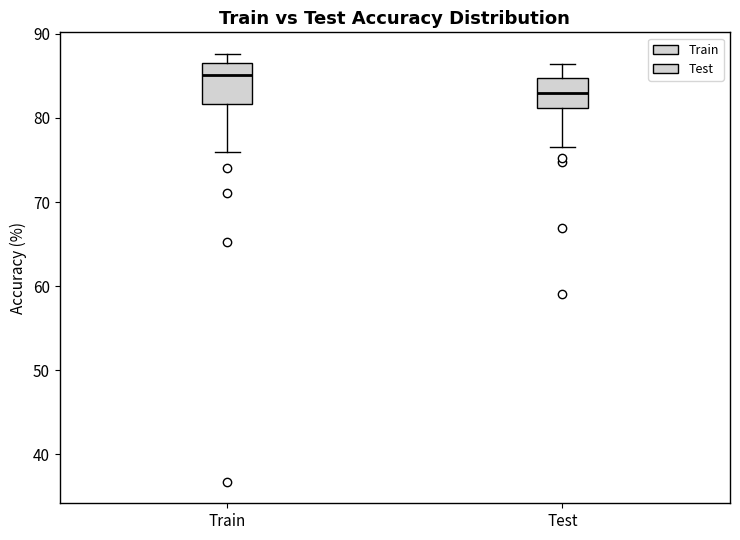

Which box has the lowest median line?

Test